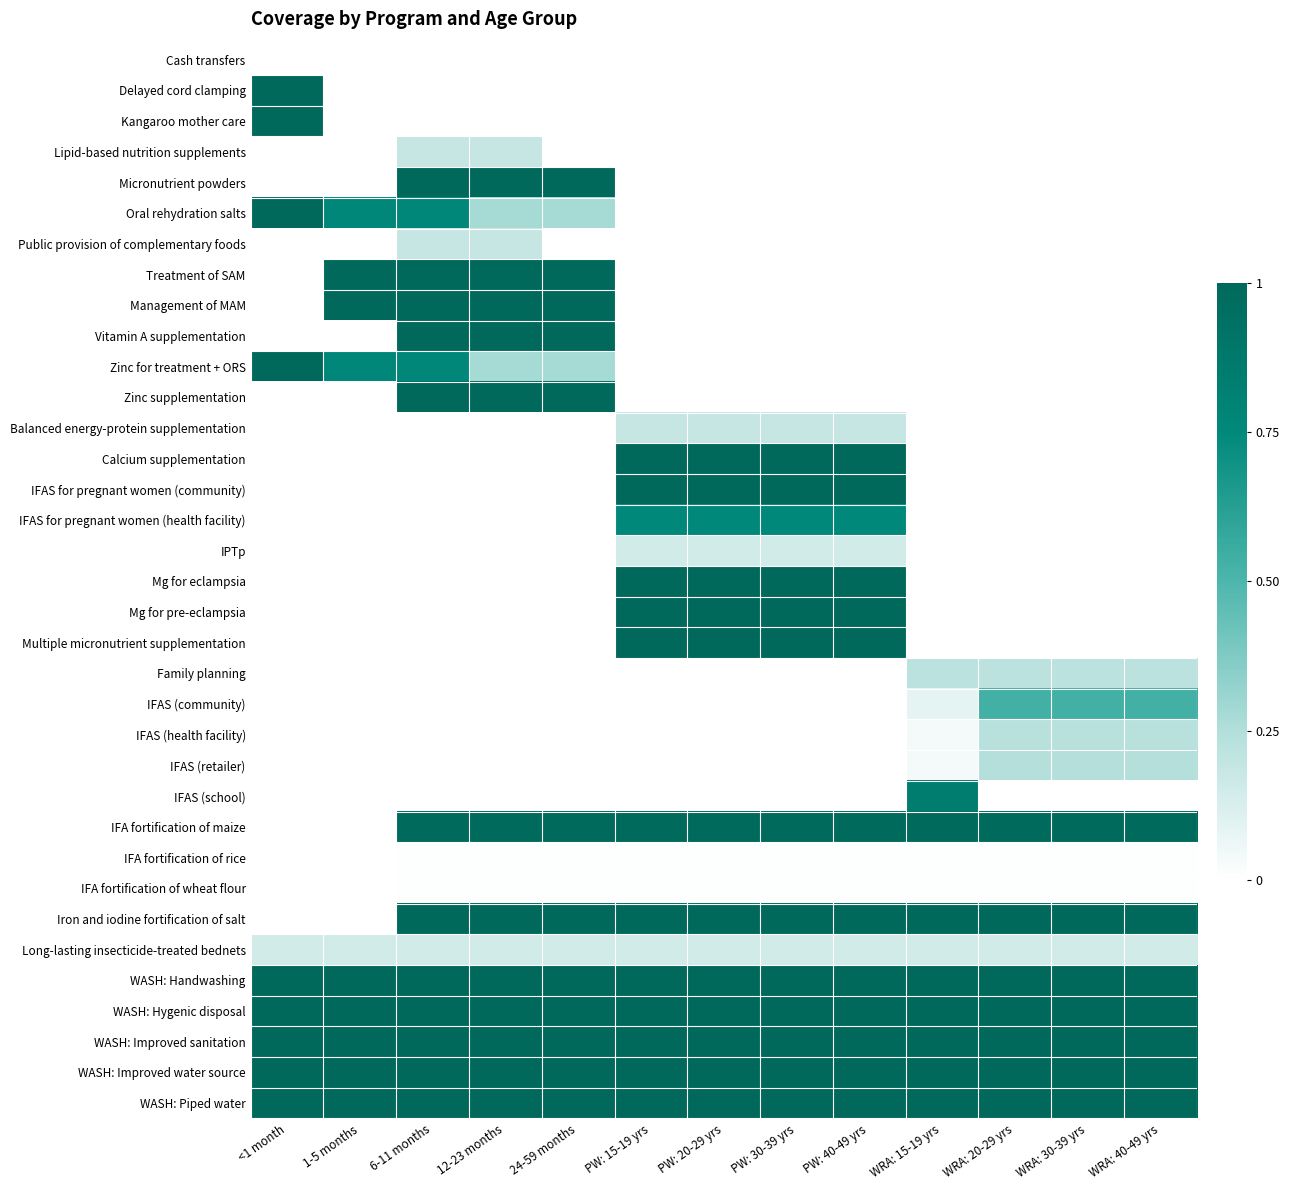

List the series in order of their peak value, lowest first.

Cash transfers, IFA fortification of rice, IFA fortification of wheat flour, IPTp, Long-lasting insecticide-treated bednets, Lipid-based nutrition supplements, Public provision of complementary foods, Balanced energy-protein supplementation, Family planning, IFAS (health facility), IFAS (retailer), IFAS (community), IFAS for pregnant women (health facility), IFAS (school), IFA fortification of maize, Delayed cord clamping, Kangaroo mother care, Micronutrient powders, Treatment of SAM, Management of MAM, Vitamin A supplementation, Zinc supplementation, Calcium supplementation, IFAS for pregnant women (community), Mg for eclampsia, Mg for pre-eclampsia, Multiple micronutrient supplementation, Iron and iodine fortification of salt, WASH: Handwashing, WASH: Hygenic disposal, WASH: Improved sanitation, WASH: Improved water source, WASH: Piped water, Oral rehydration salts, Zinc for treatment + ORS